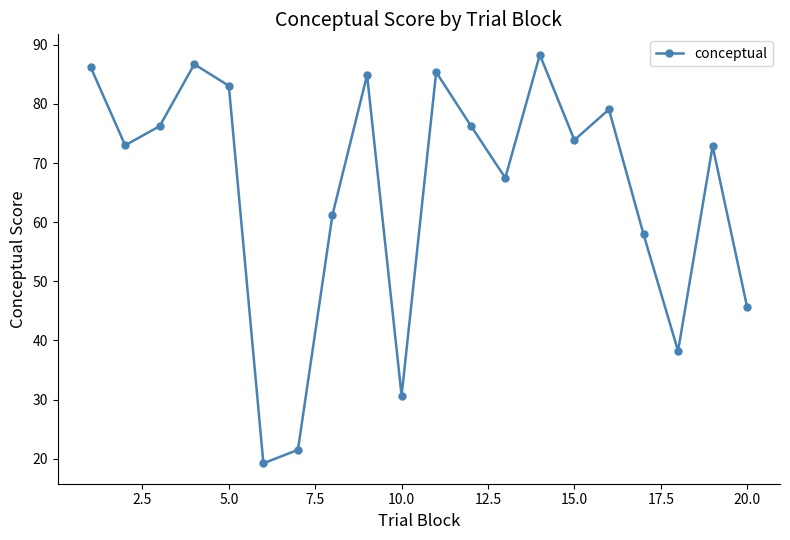

How many points are lower than both their immediate neighbors (excluding endpoints)?

6